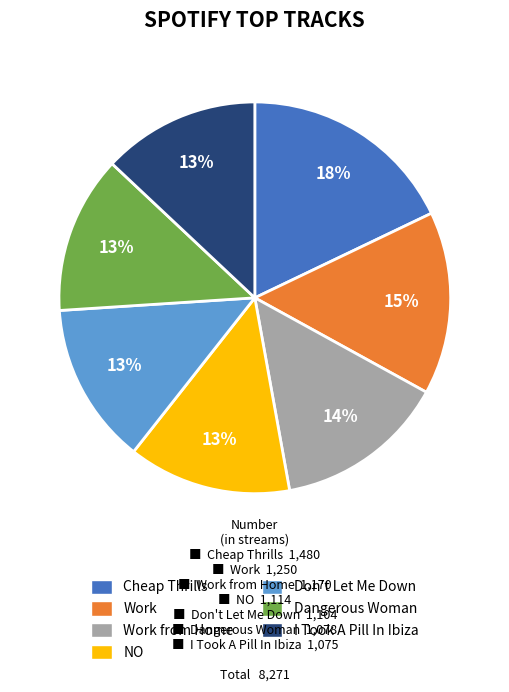

Does any single category account for the majority?

No